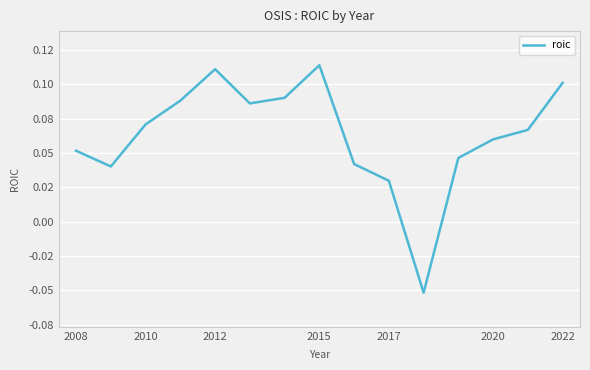

Is this an area chart (filled region under the line)?

No